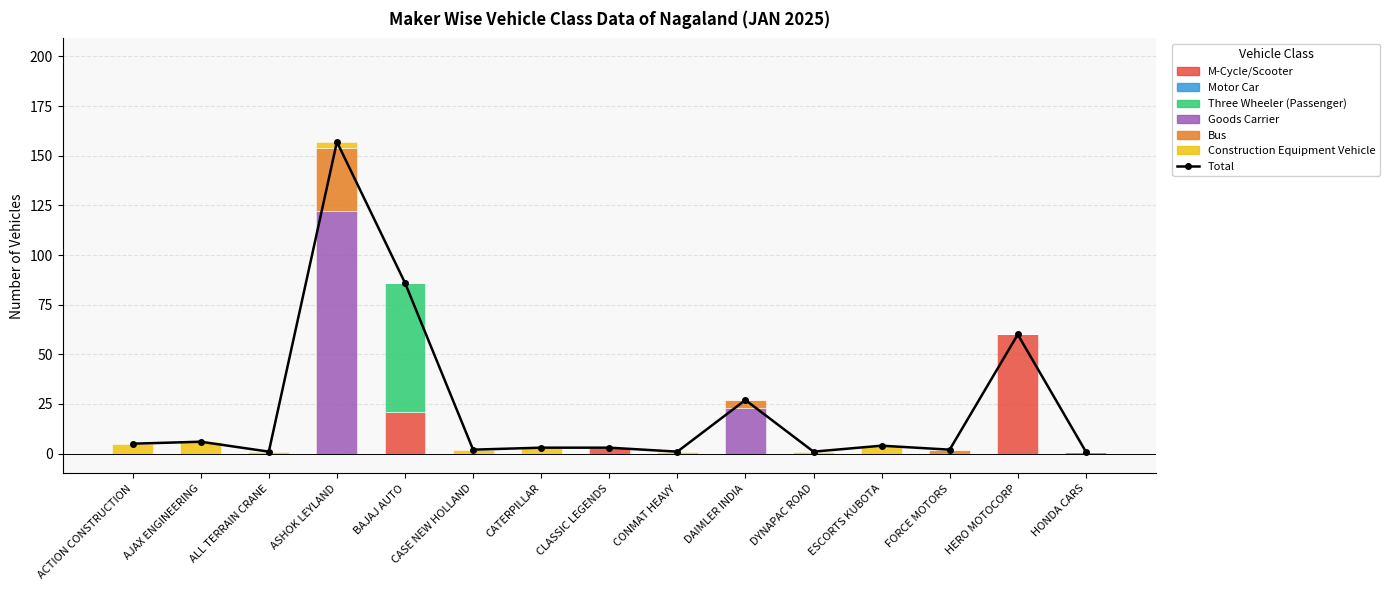

Reading right to left, what are all the values shown in this chart?

M-Cycle/Scooter: 0	60	0	0	0	0	0	3	0	0	21	0	0	0	0
Motor Car: 1	0	0	0	0	0	0	0	0	0	0	0	0	0	0
Three Wheeler (Passenger): 0	0	0	0	0	0	0	0	0	0	65	0	0	0	0
Goods Carrier: 0	0	0	0	0	23	0	0	0	0	0	122	0	0	0
Bus: 0	0	2	0	0	4	0	0	0	0	0	32	0	0	0
Construction Equipment Vehicle: 0	0	0	4	1	0	1	0	3	2	0	3	1	6	5